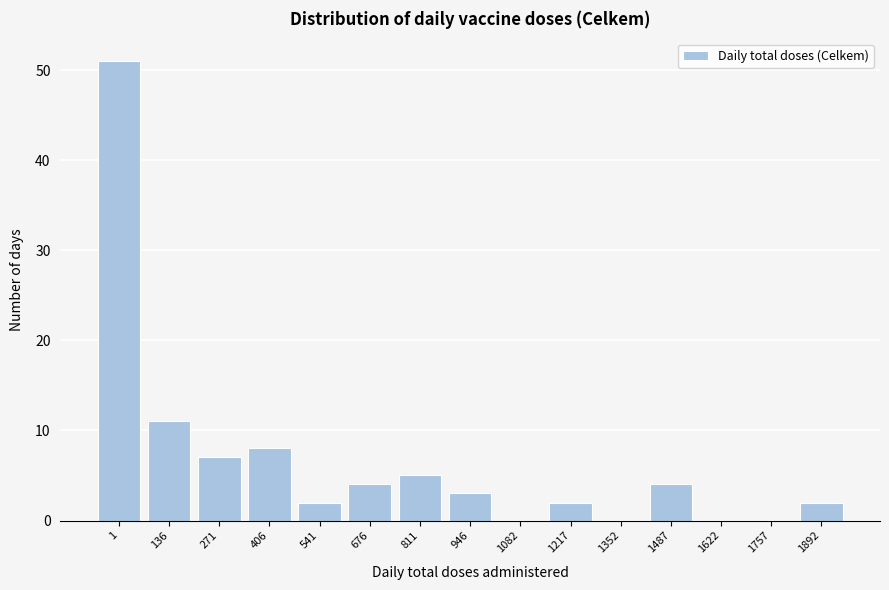

Reading left to right, transcribe all the data shown in this chart.

1=51	136=11	271=7	406=8	541=2	676=4	811=5	946=3	1082=0	1217=2	1352=0	1487=4	1622=0	1757=0	1892=2